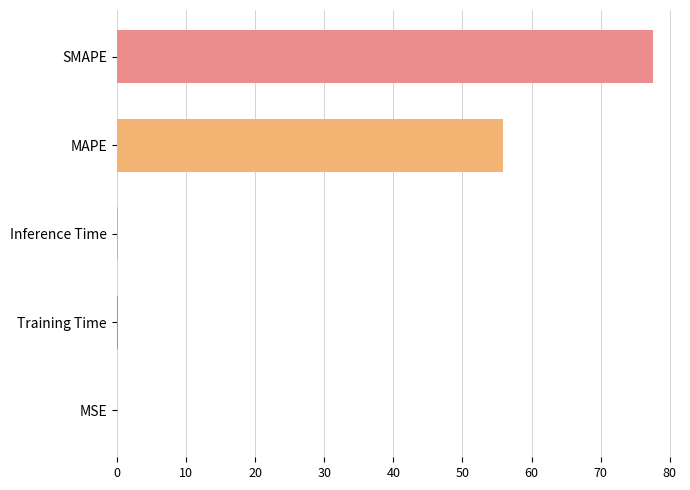

True or false: the data shows 138.3 at SMAPE.

False